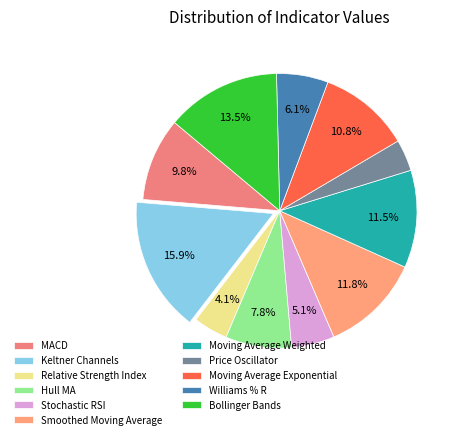

How many segments does this pie chart have?

11